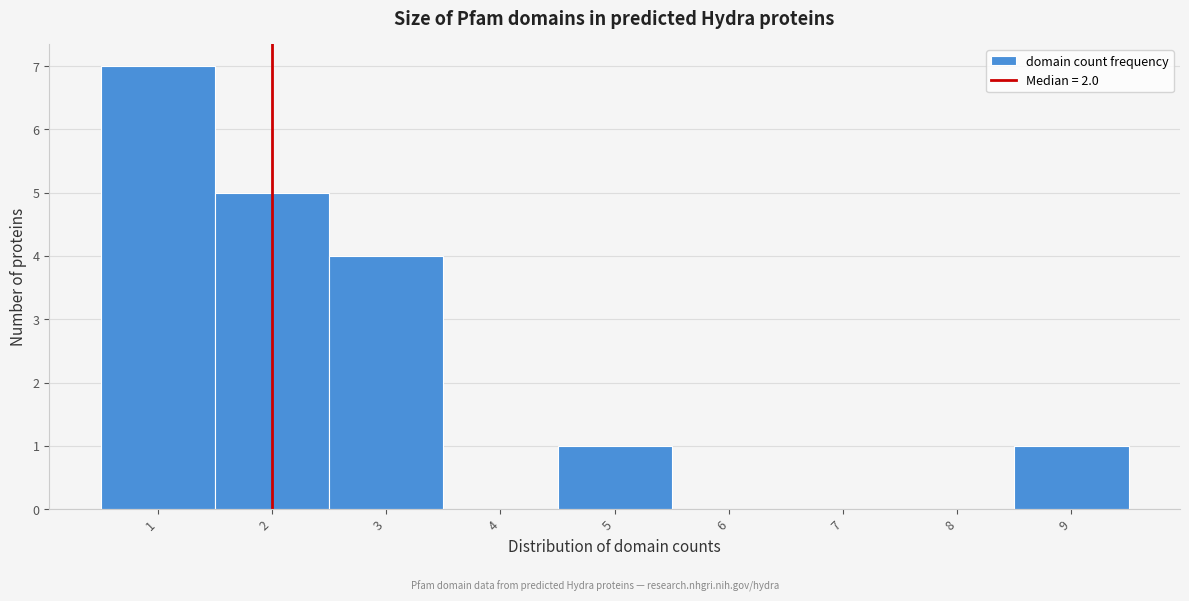

Reading left to right, list every bar in this chart as the range it spans on the x-axis followed by its height. The values are not printed on the chart, so give them approximately, as read against the axis.

0.5 to 1.5: 7
1.5 to 2.5: 5
2.5 to 3.5: 4
3.5 to 4.5: 0
4.5 to 5.5: 1
5.5 to 6.5: 0
6.5 to 7.5: 0
7.5 to 8.5: 0
8.5 to 9.5: 1